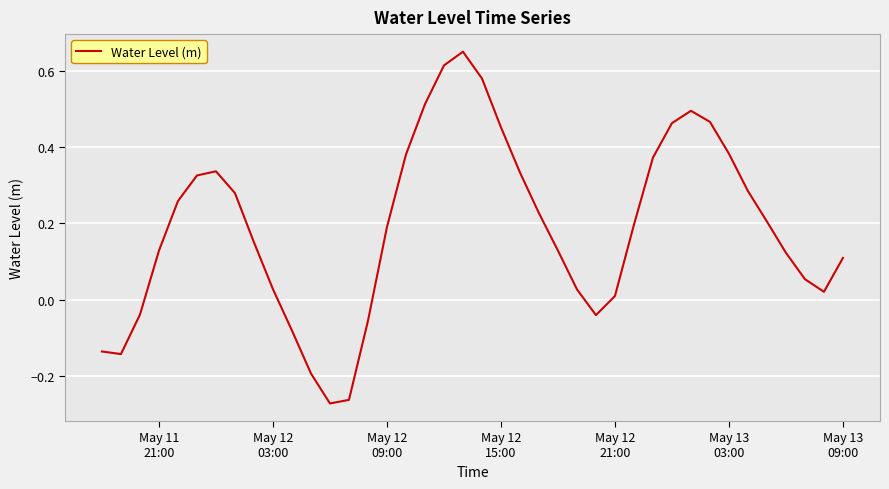

What is the difference between the maximum and minimum values?

0.9